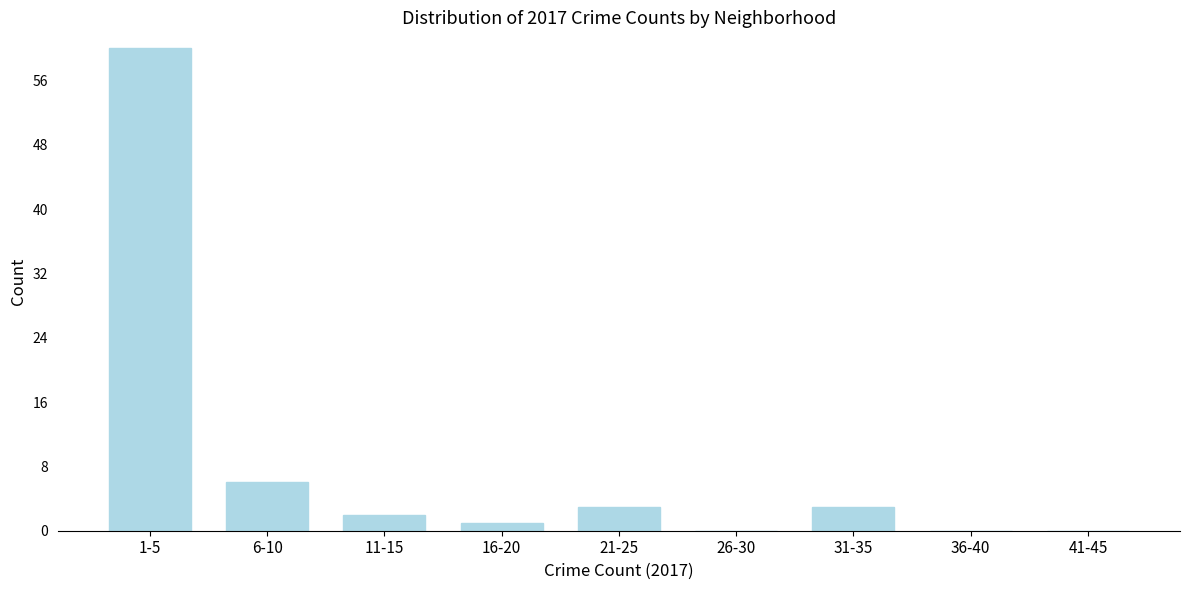

Reading left to right, what are all the values shown in this chart?

1-5=60	6-10=6	11-15=2	16-20=1	21-25=3	26-30=0	31-35=3	36-40=0	41-45=0